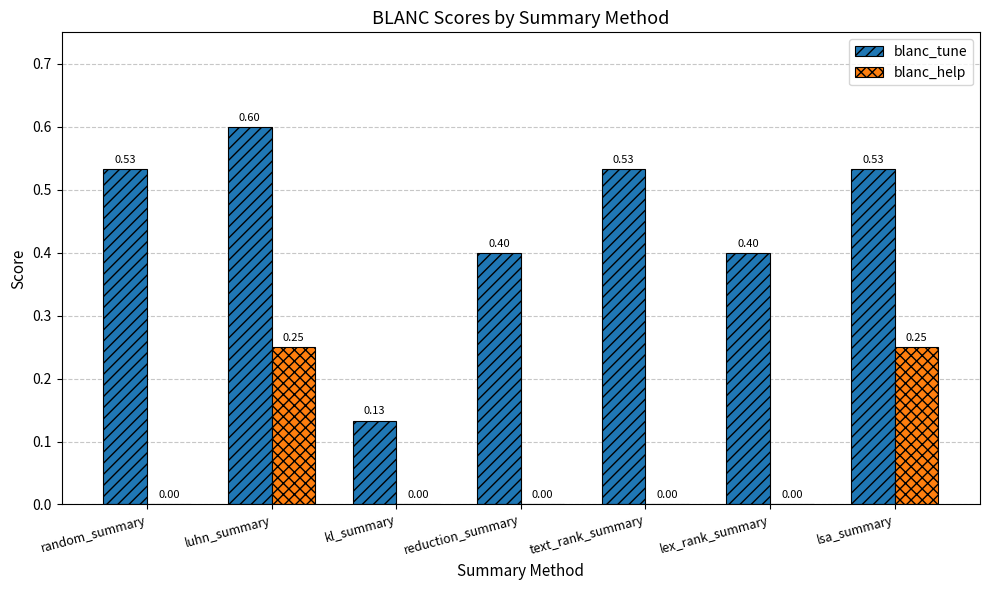

Which label corresponds to the largest value in the chart?

luhn_summary